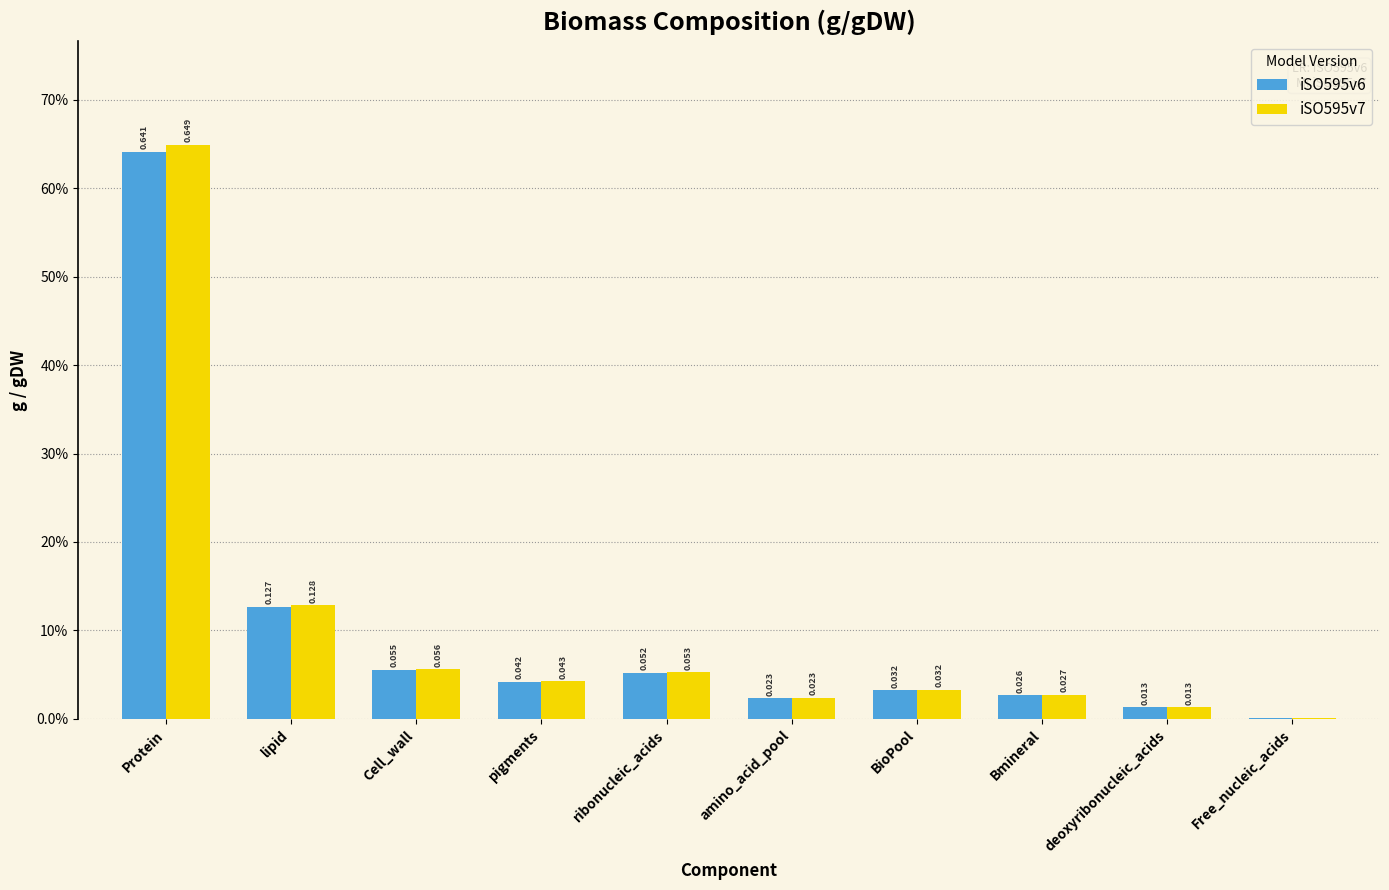

Which series has the widest spread of values?

iSO595v7